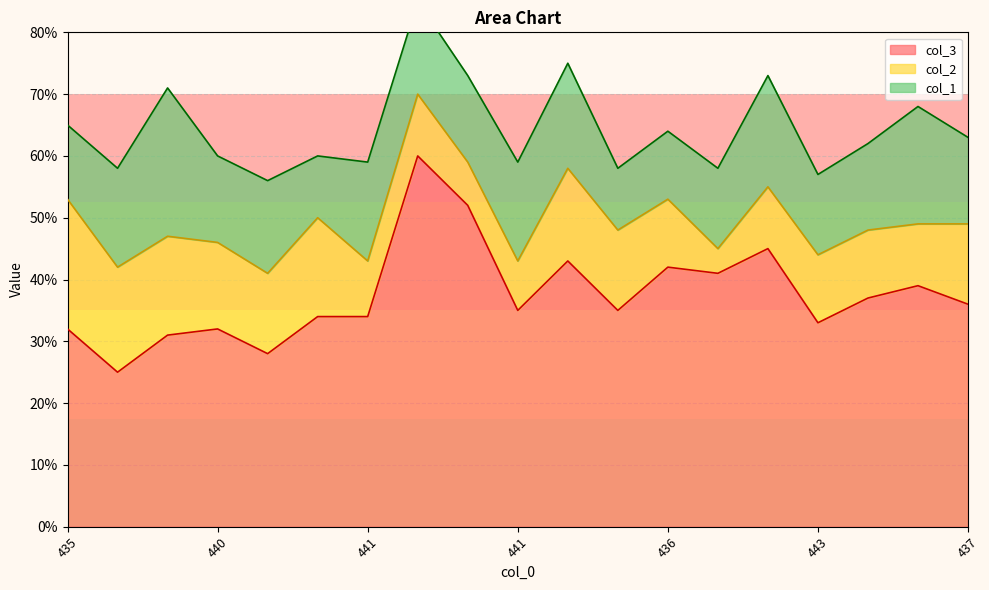

Which series has the widest spread of values?

col_3